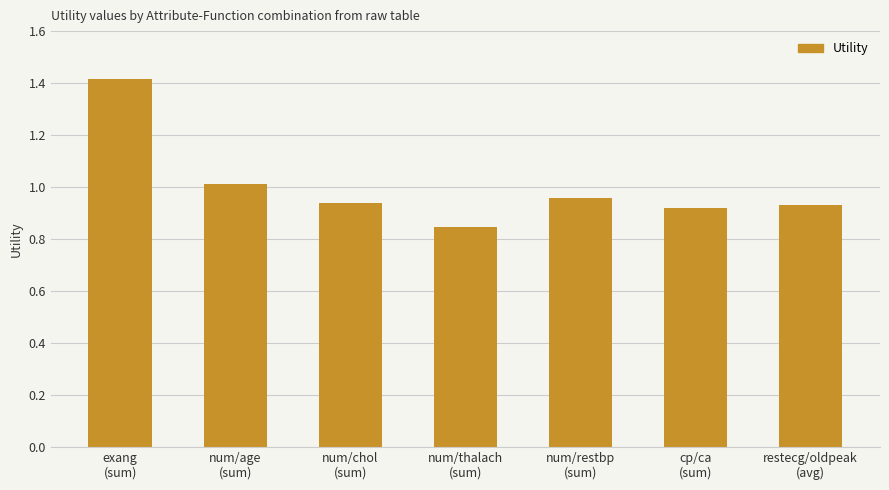

At which category does the chart reach its minimum across all series?

num/thalach
(sum)